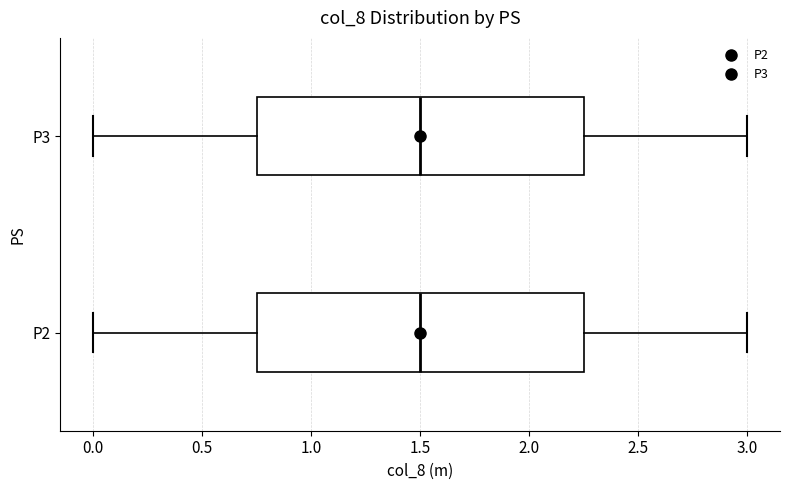

Where does the left whisker of the box for P3 end on the x-axis? The values are not printed on the chart, so give them approximately, as read against the axis.

0.00